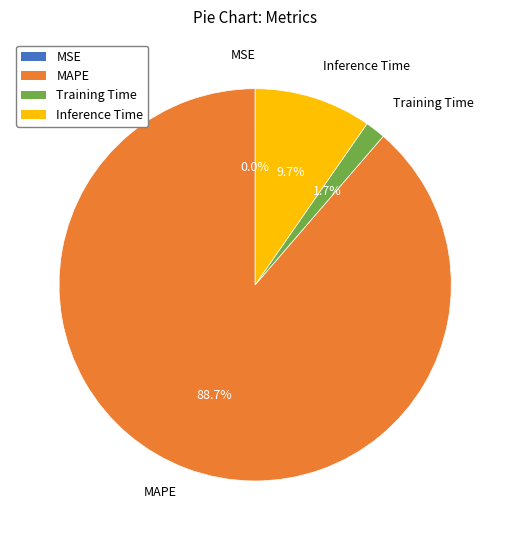

True or false: Inference Time accounts for 10% of the total.

True